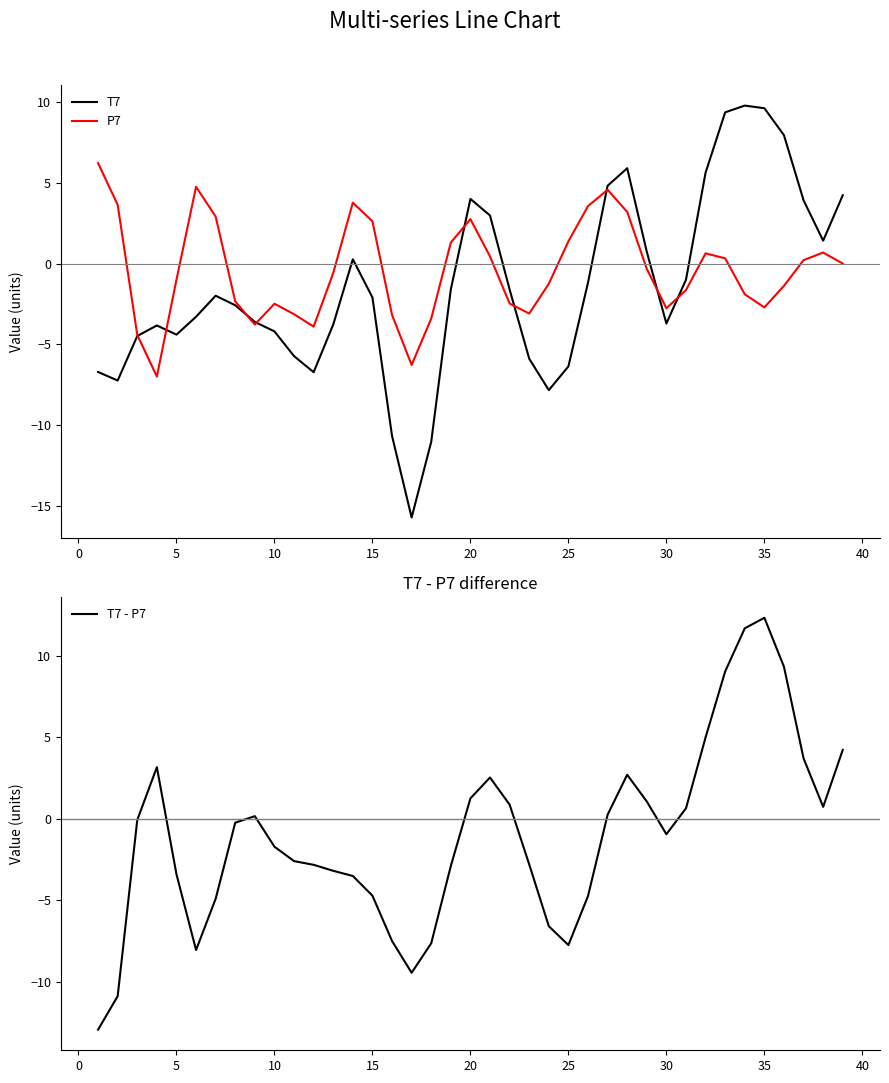

How many data points does each series have?

39